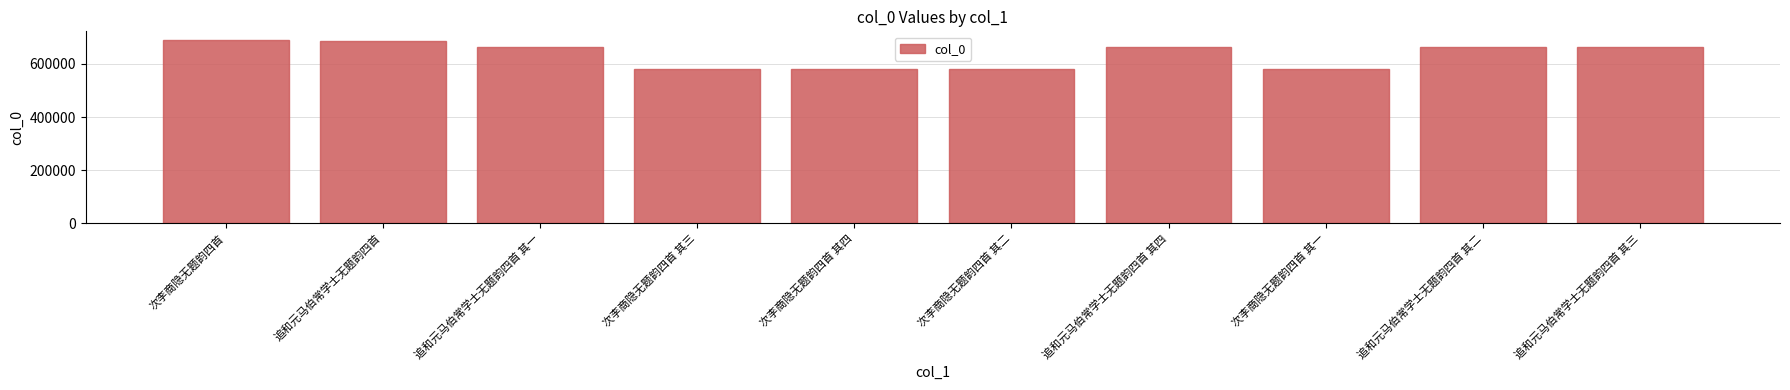

Is it true that the value at 次李商隐无题韵四首 其一 is 580035?

True